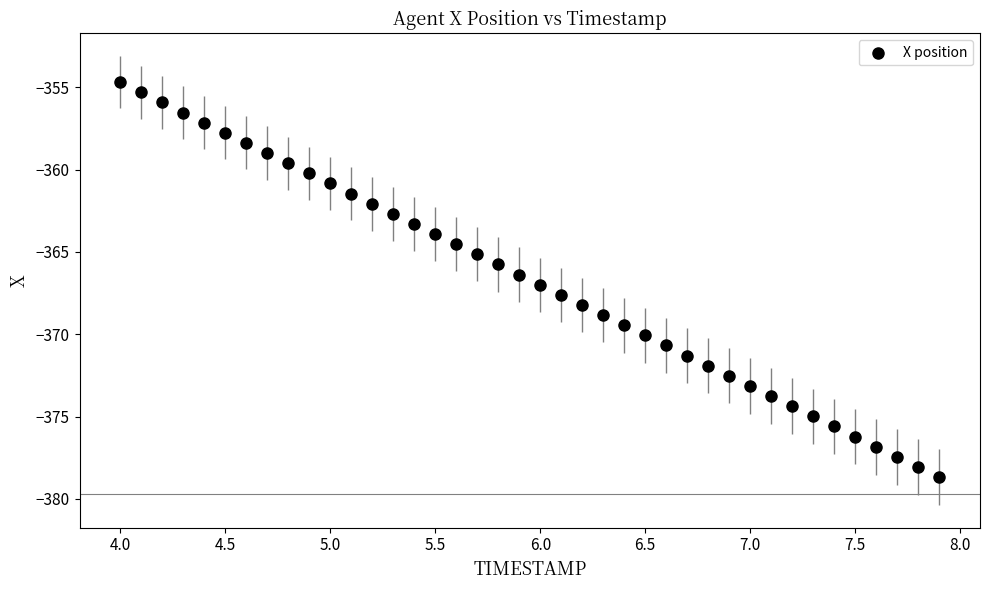

What is the range of X values (max minus min)?

3.9